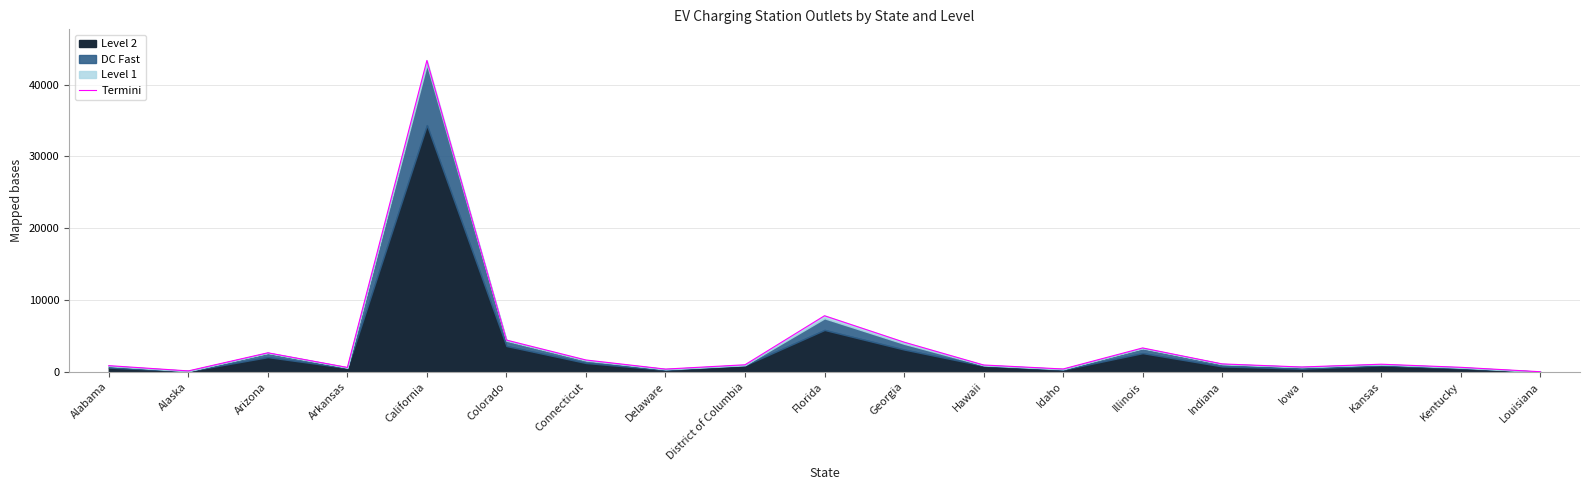

Approximately how many times larger is the value at Indiana compared to Georgia?

0.3